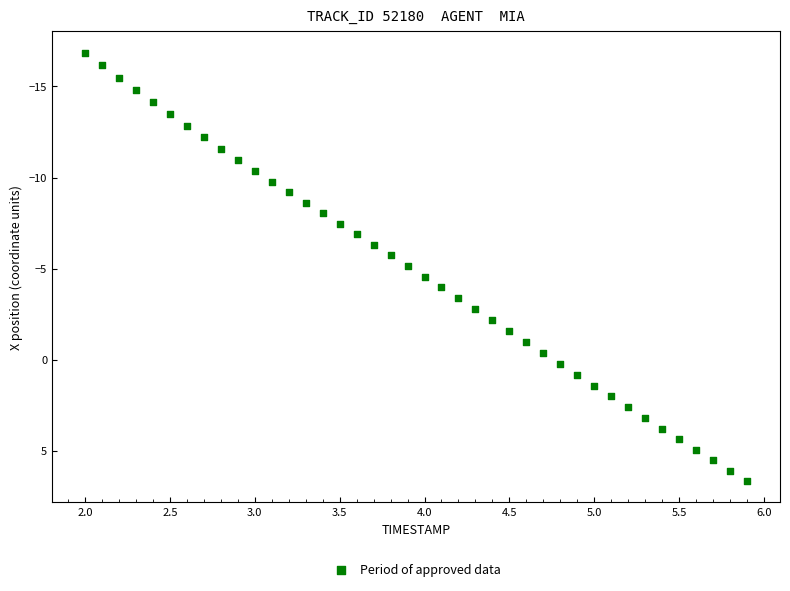

What is the range of X values (max minus min)?

3.9